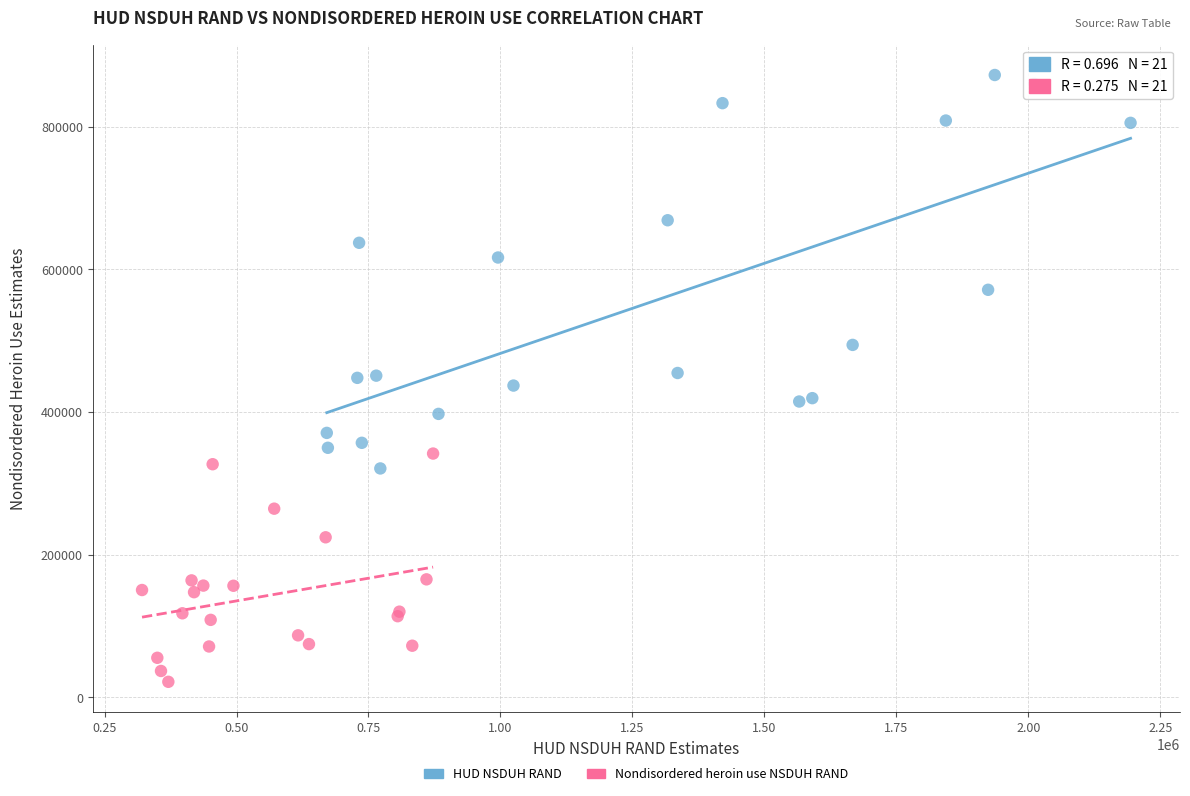

Which series reaches the minimum Y coordinate?

Nondisordered heroin use NSDUH RAND